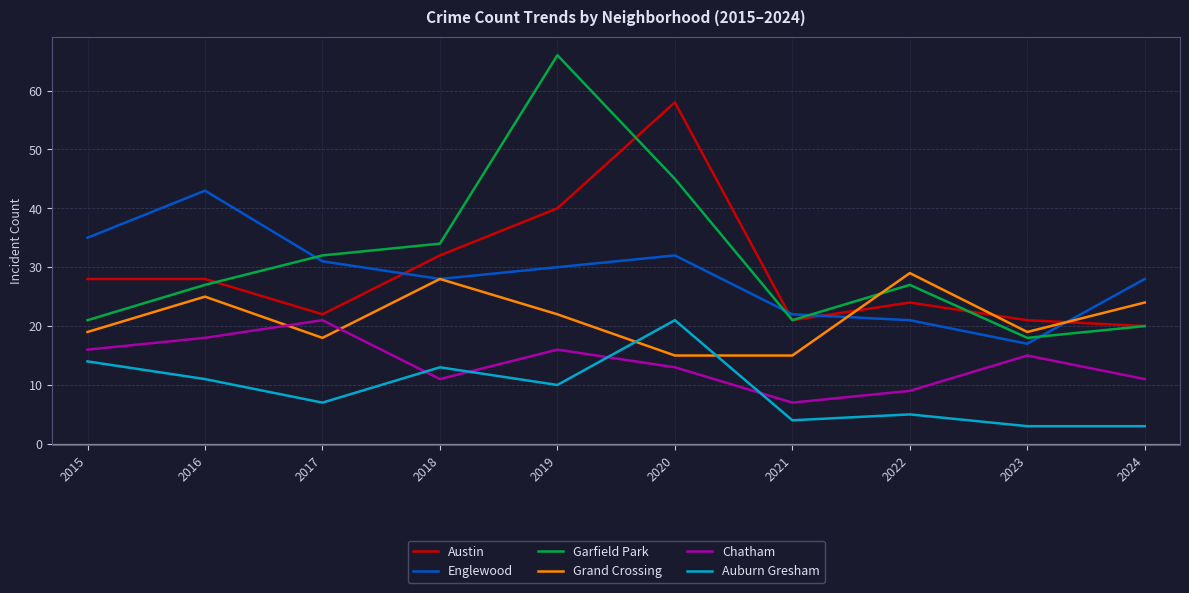

How many values in the Chatham series are below 15?

5